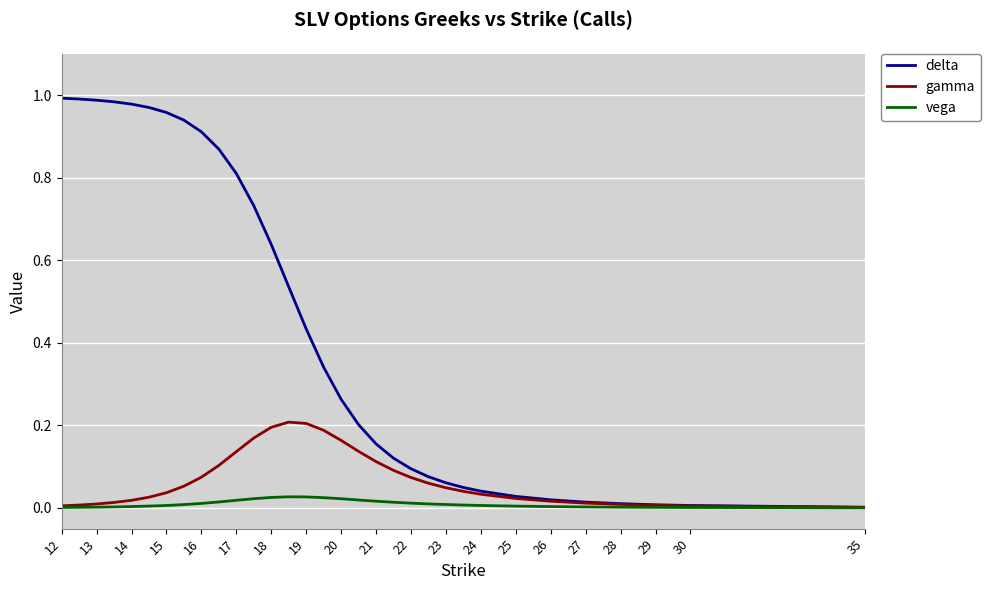

Which series has the largest range (max minus min)?

delta